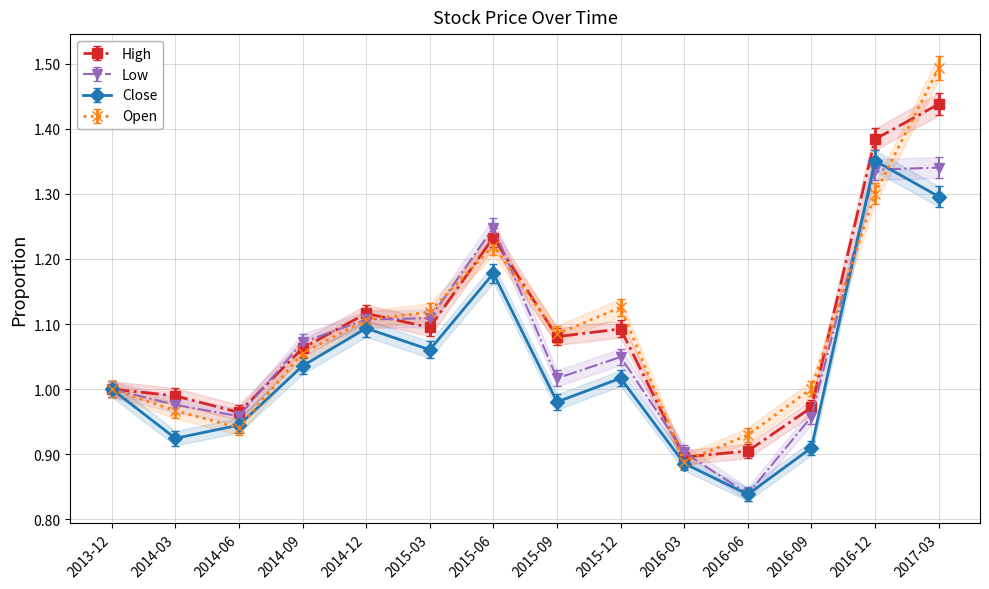

What is the difference between the maximum and minimum values in the Low series?

0.5